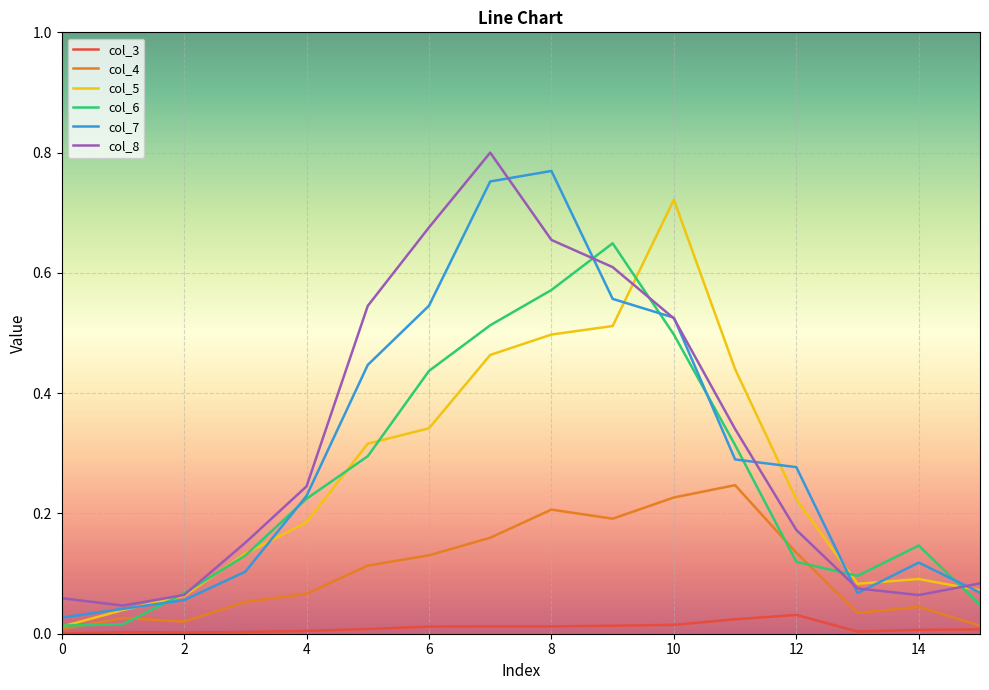

True or false: col_7 and col_3 intersect in this chart.

False